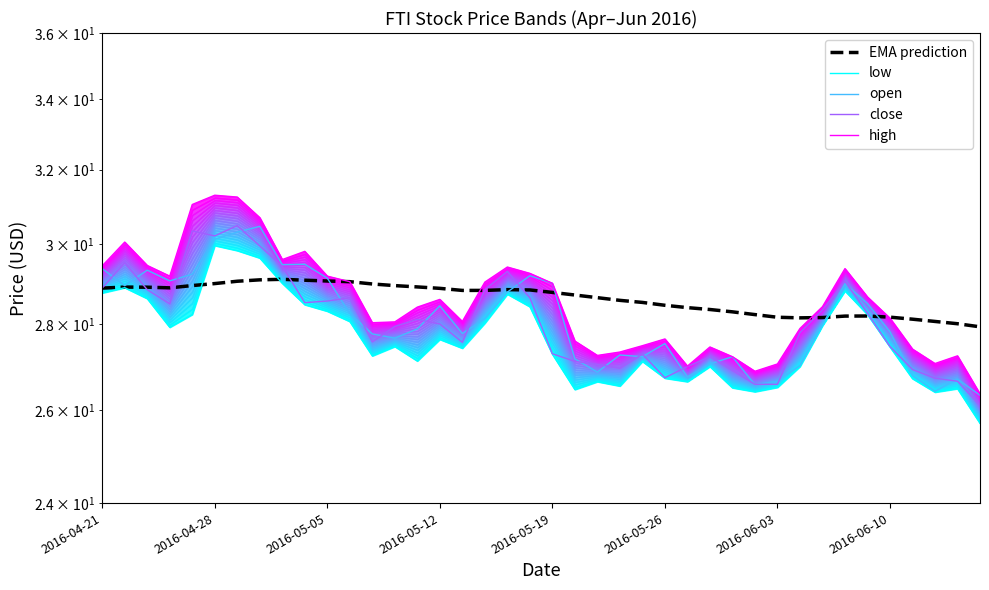

Which series has the widest spread of values?

high